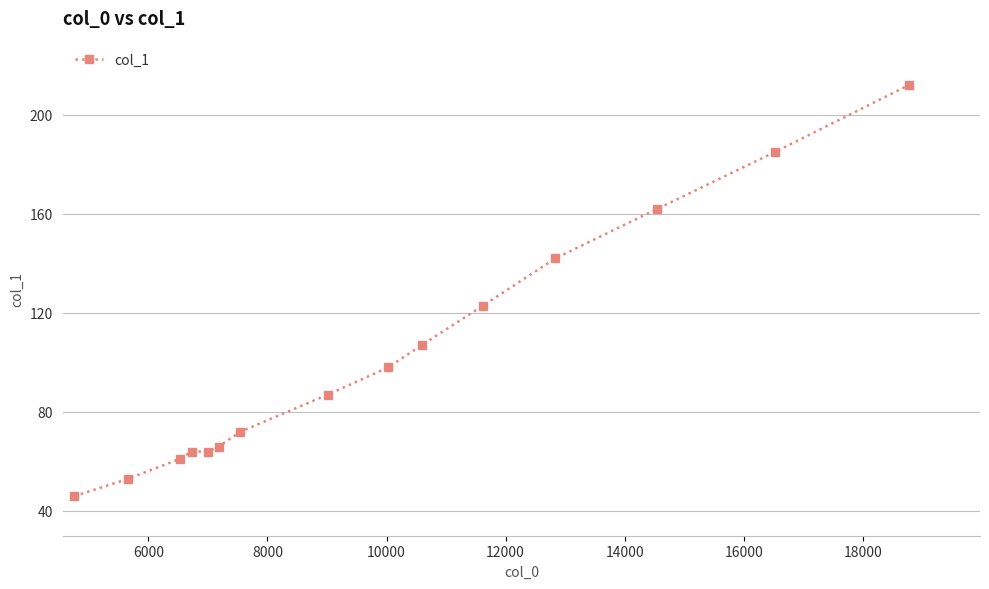

What is the value of the 5th point from the left?

64